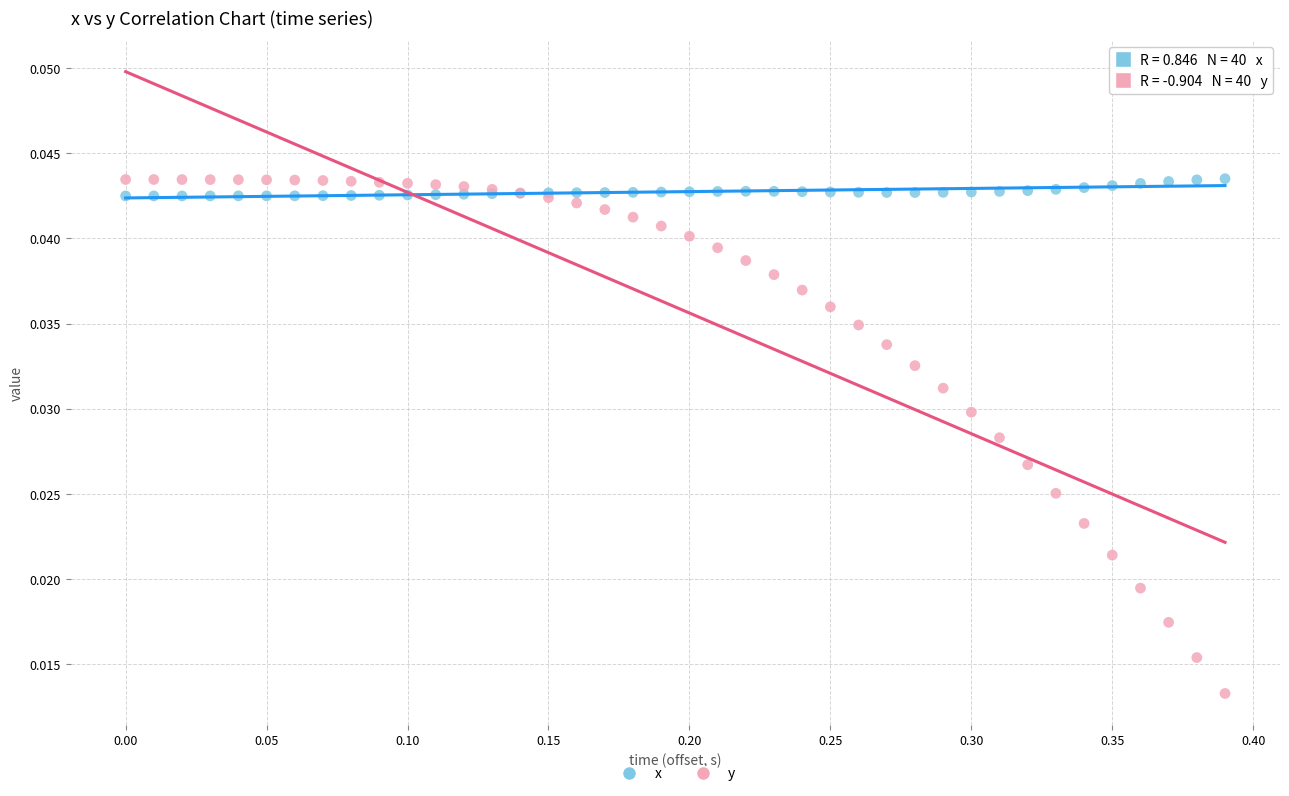

Which series contains the lowest Y value?

y